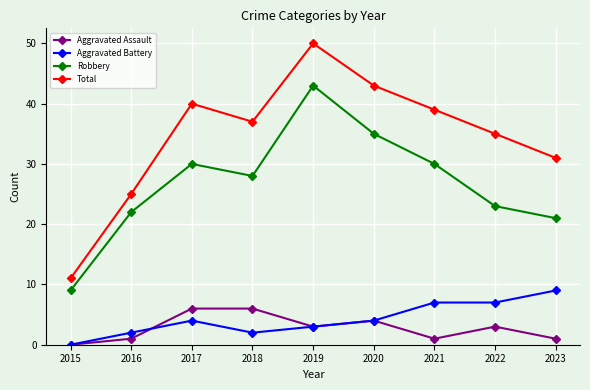

The Aggravated Battery series shows 2 at 2020. True or false?

False